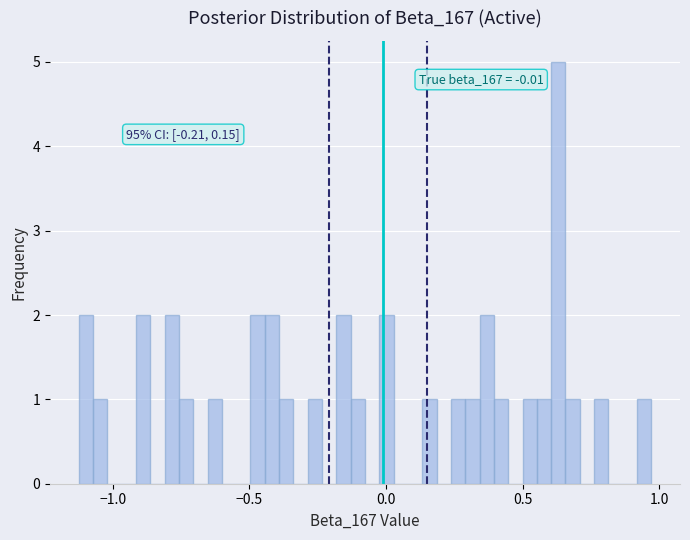

Read against the x-axis, roughly where is the centre of the tallest bar?

0.65